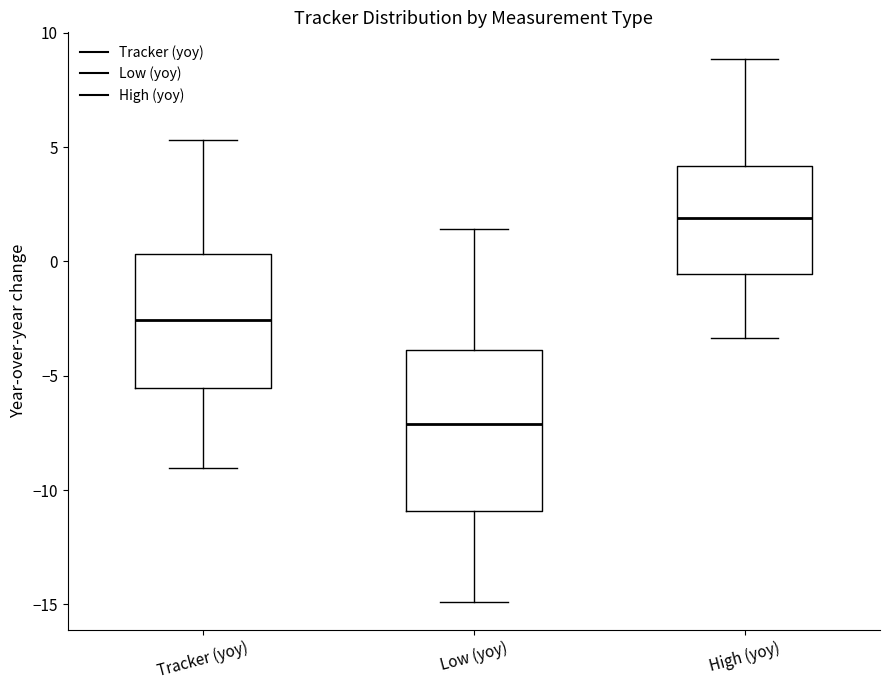

Comparing the boxes themselves (not the whiskers), which one is the tallest?

Low (yoy)